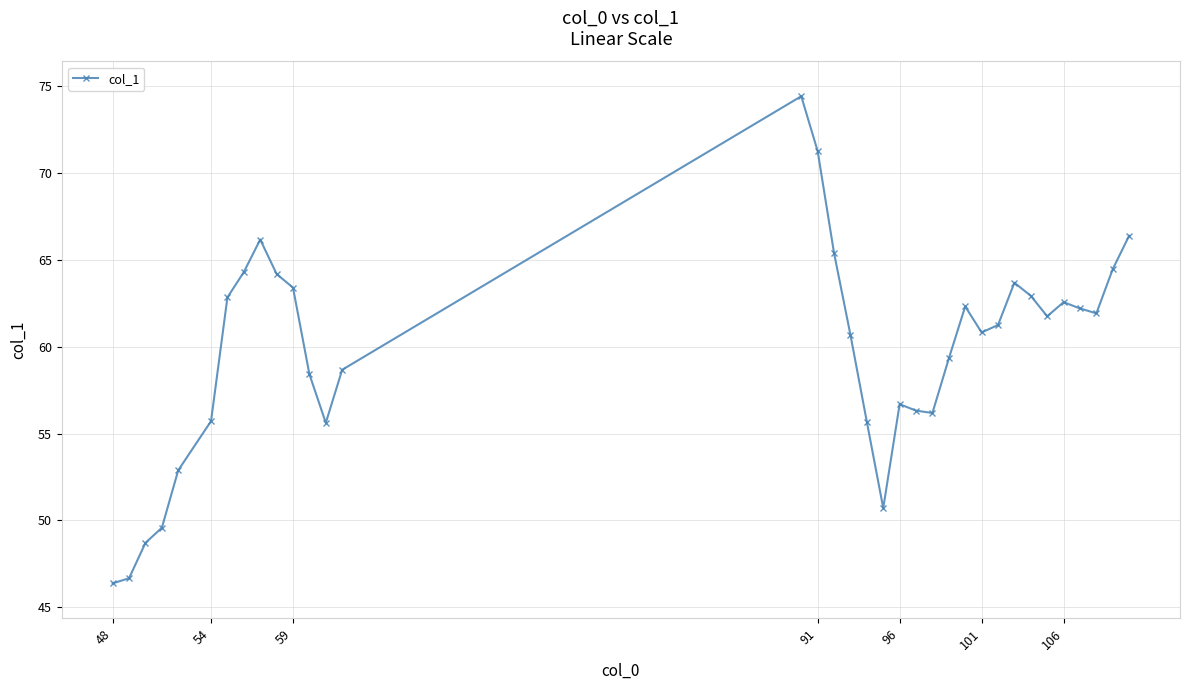

What is the difference between the maximum and minimum values?

28.0